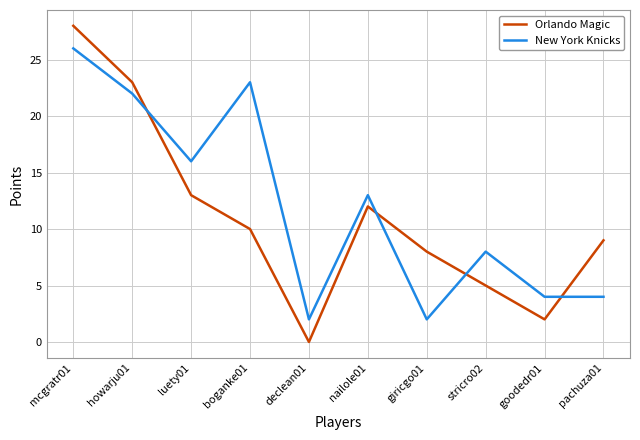

What is the total value across all series at mcgratr01?

54